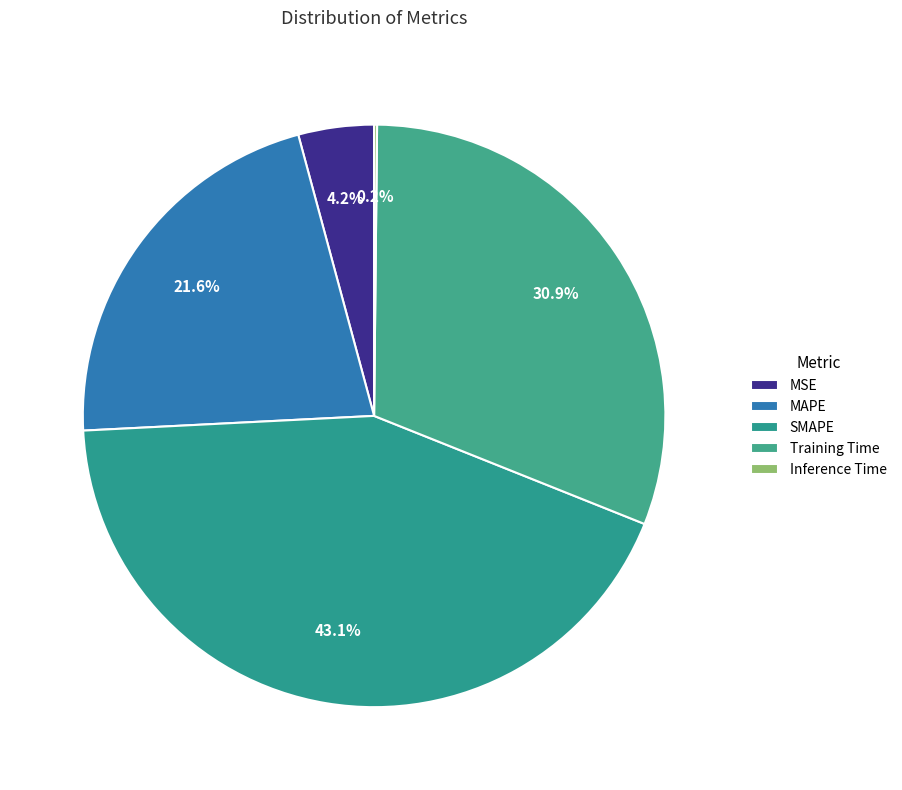

Does MSE account for over 50% of the chart?

No